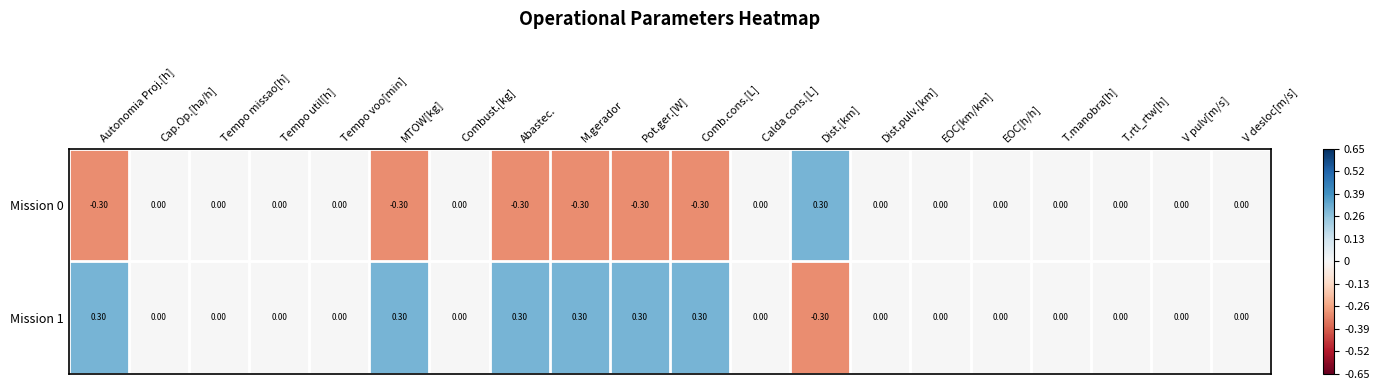

Which category has the highest value in the Mission 0 series?

Dist.[km]